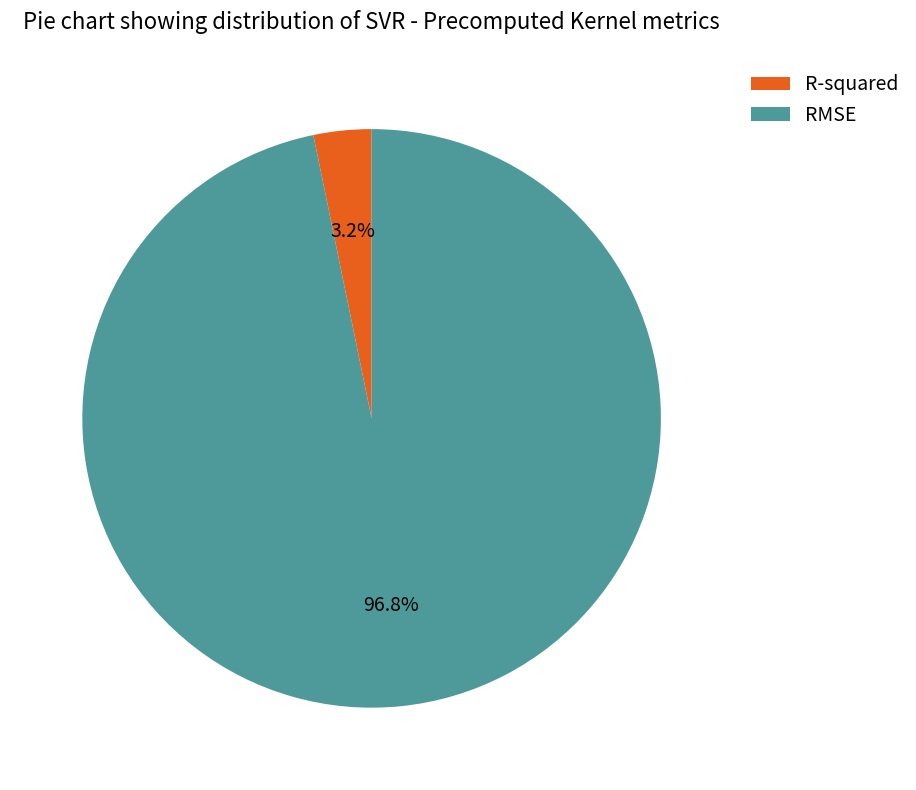

To the nearest percent, what is the difference between the R-squared and RMSE slice percentages?

94%